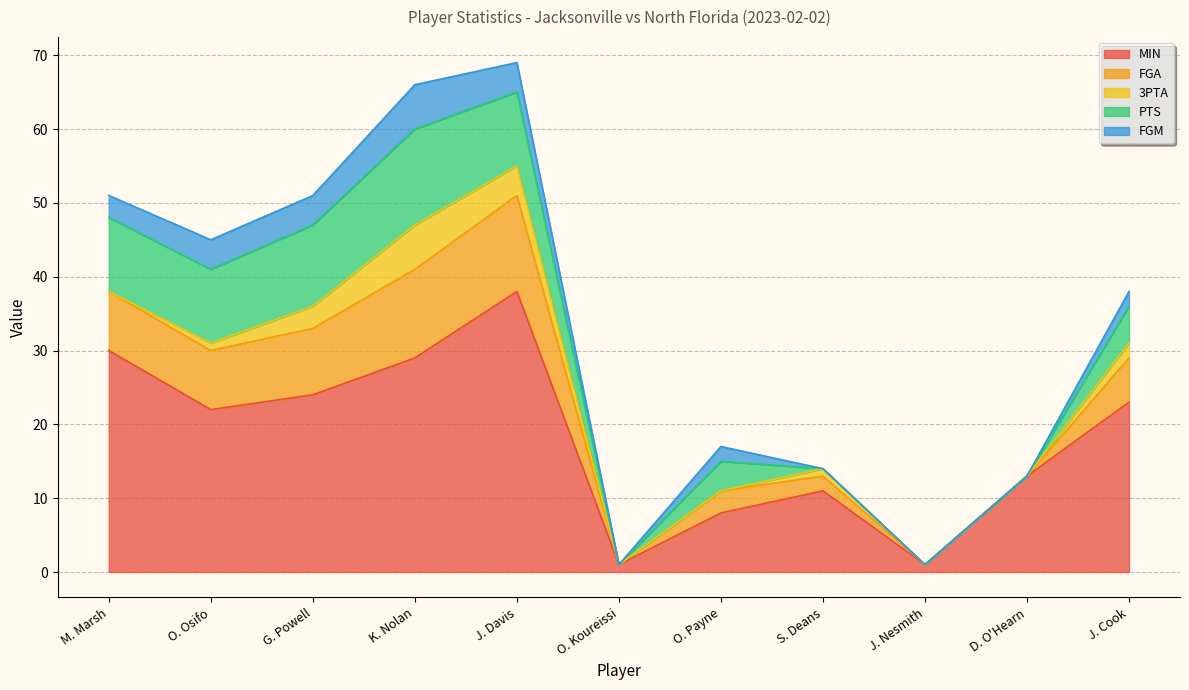

Where is the first local maximum for 3PTA?

K. Nolan